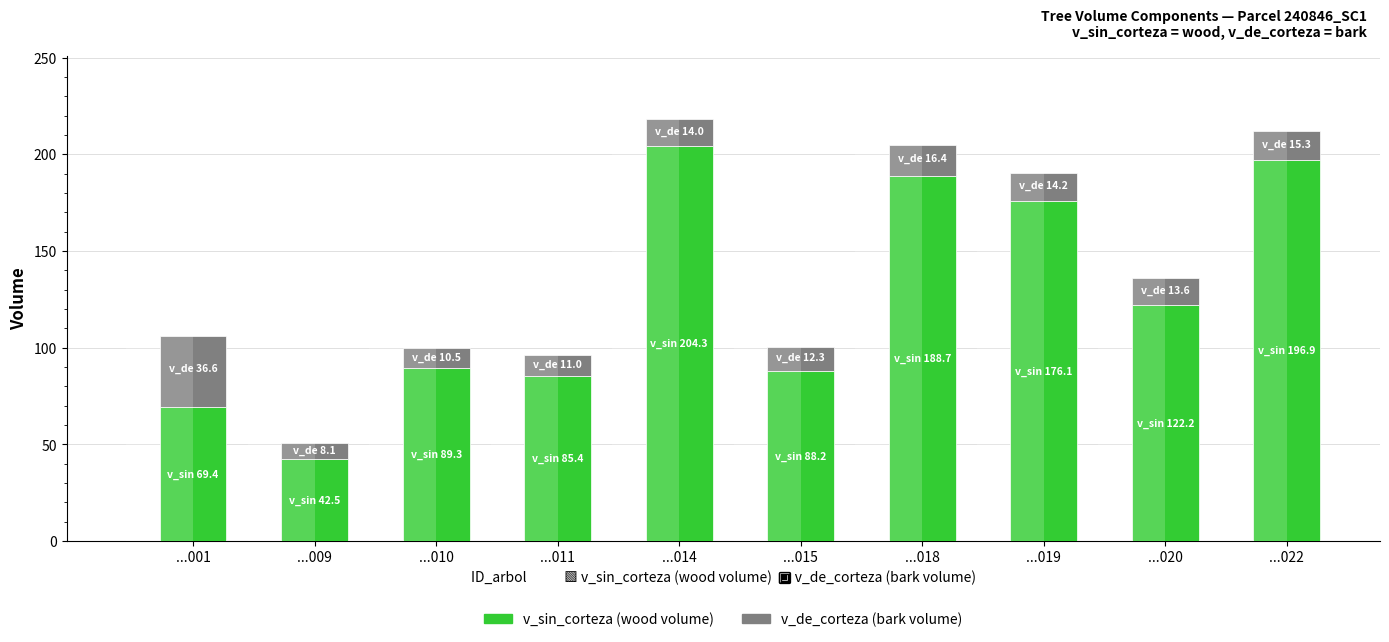

Is the value of v_sin_corteza at ...014 greater than the value of v_de_corteza at ...011?

Yes